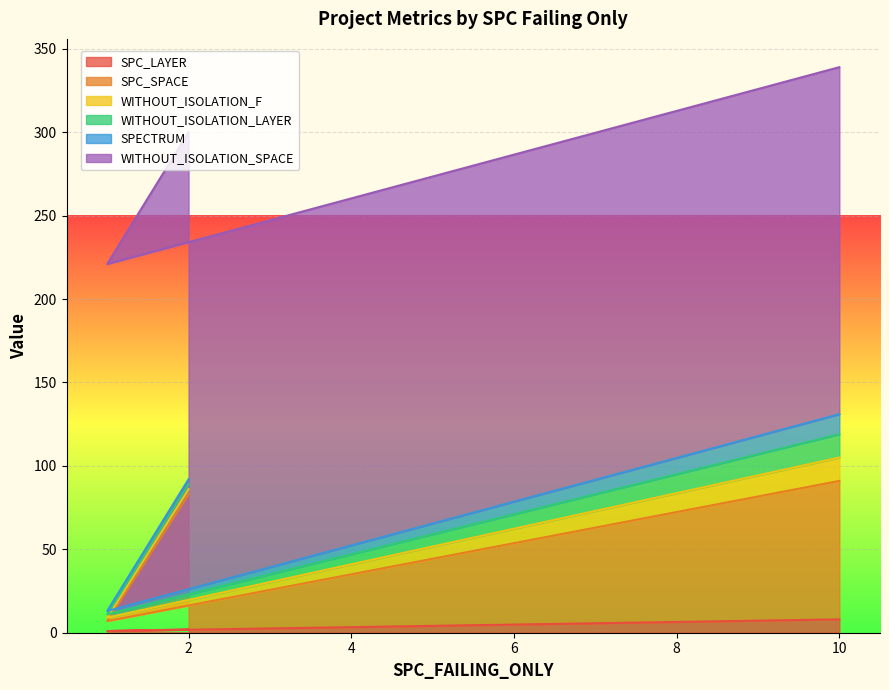

True or false: WITHOUT_ISOLATION_SPACE has a value of 324 at 10.

False